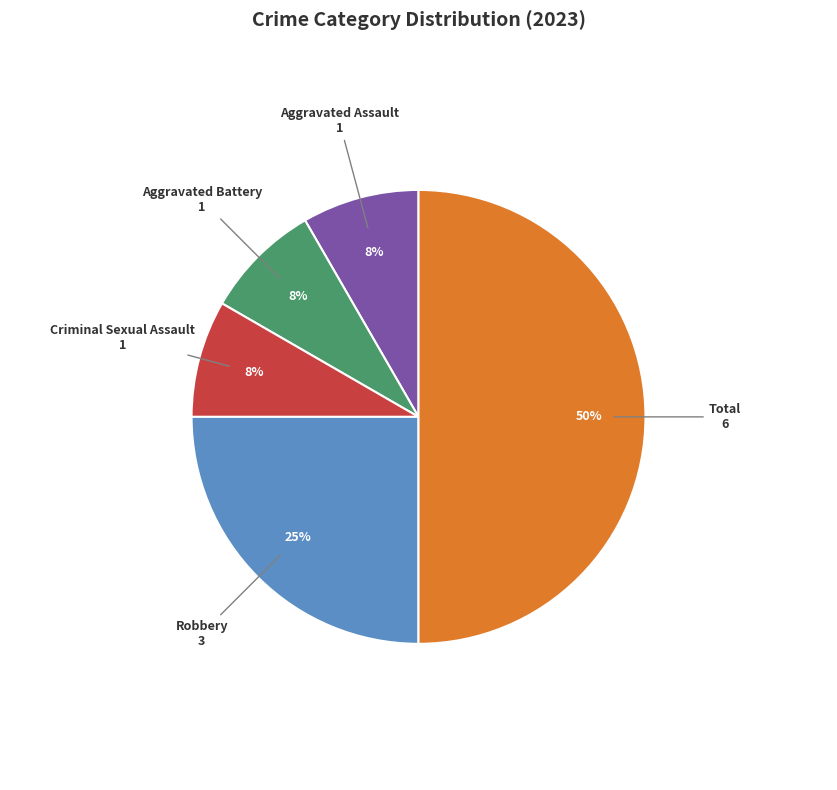

To the nearest percent, what is the average slice percentage?

20%